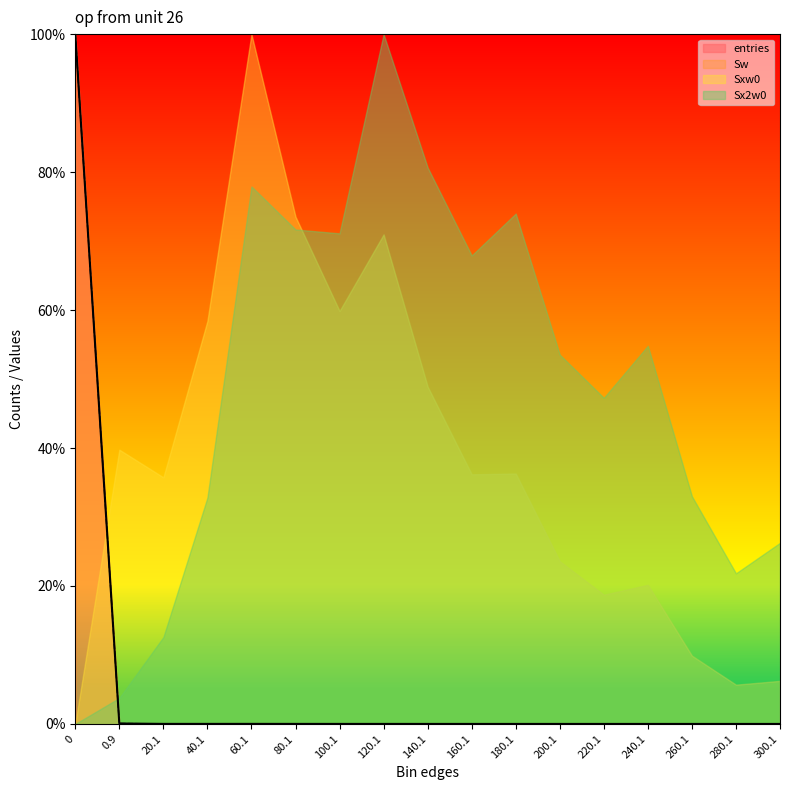

Does the chart display data point markers on the line(s)?

No